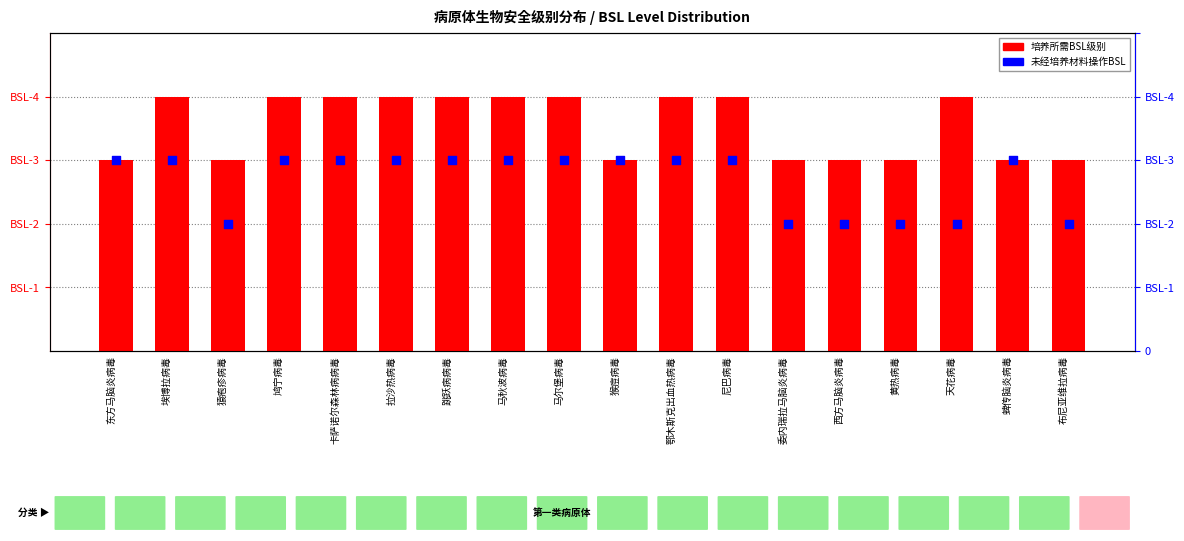

At how many categories does at least one series exceed 3?

10